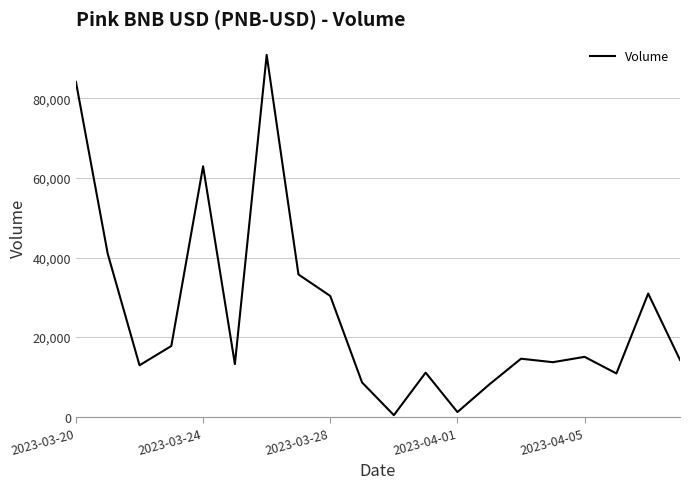

What is the difference between the maximum and minimum values?

90544